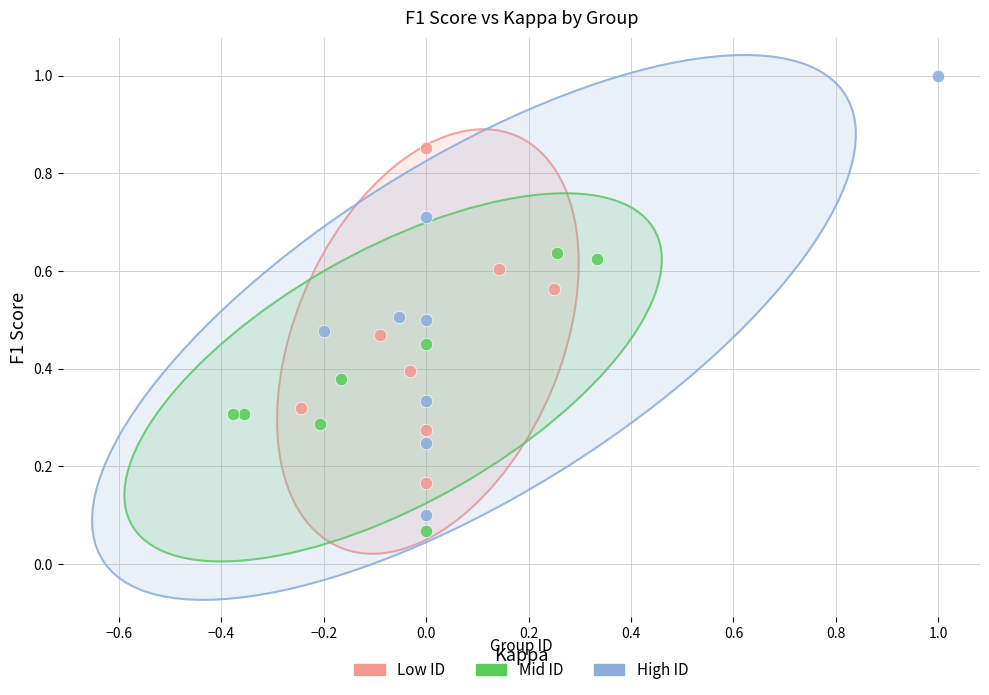

Which series has the largest Y range (max minus min)?

High ID